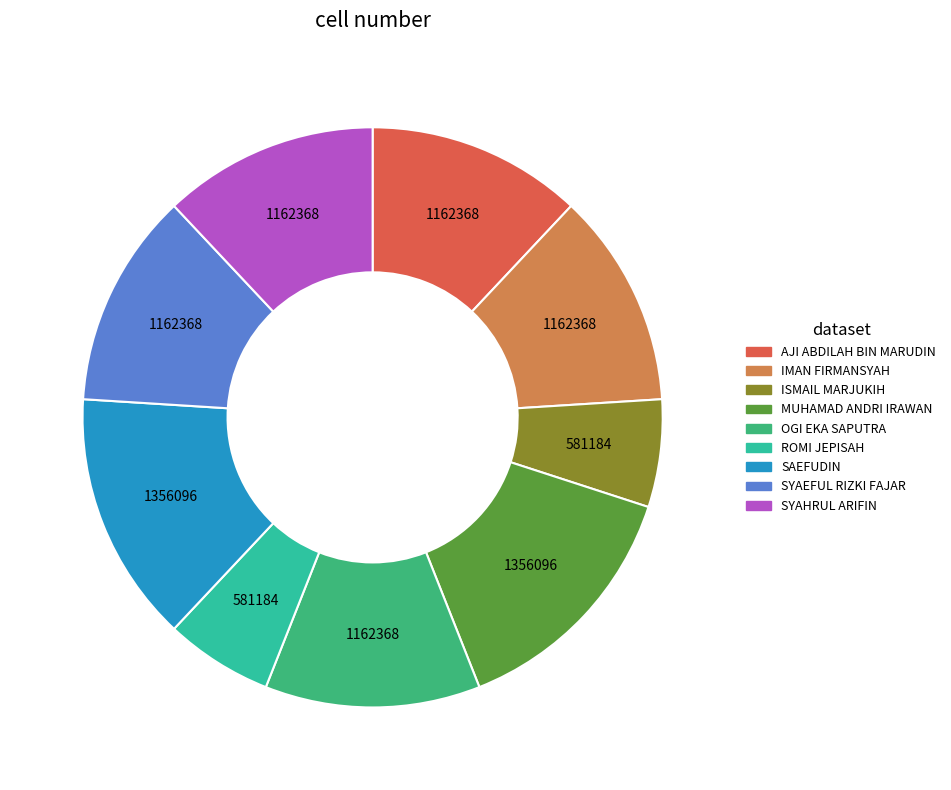

Combined, do MUHAMAD ANDRI IRAWAN and SYAEFUL RIZKI FAJAR account for over 50%?

No